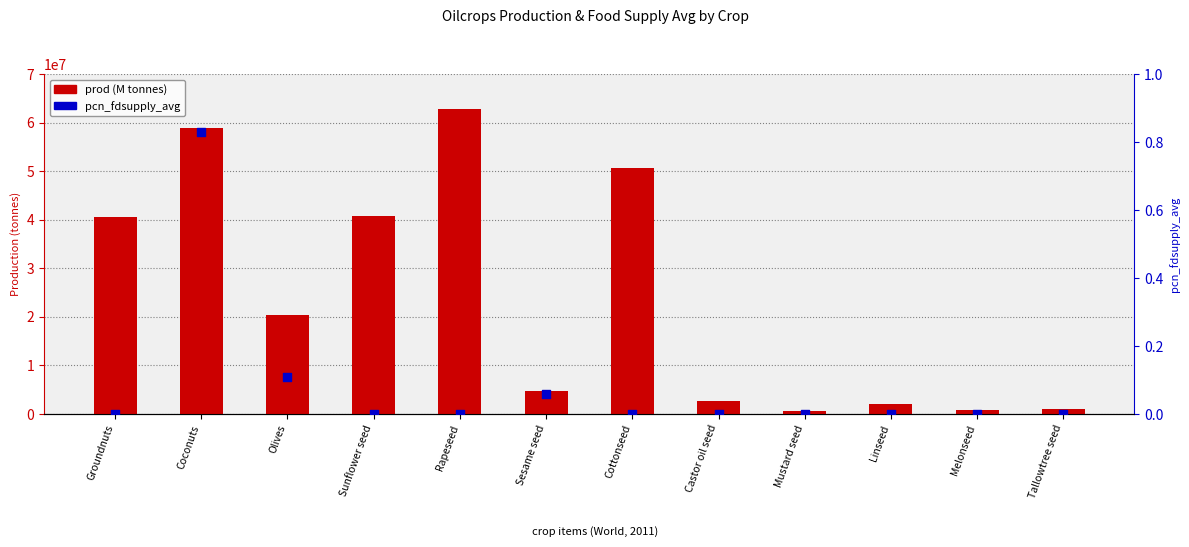

At how many categories does at least one series exceed 41046198?

3